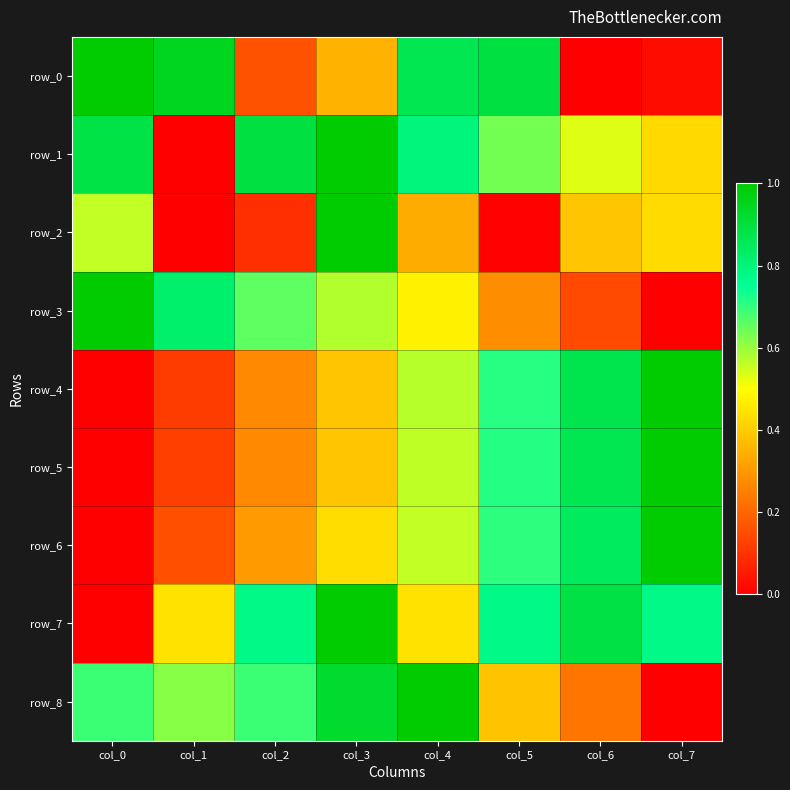

Which series has the largest range (max minus min)?

row_0